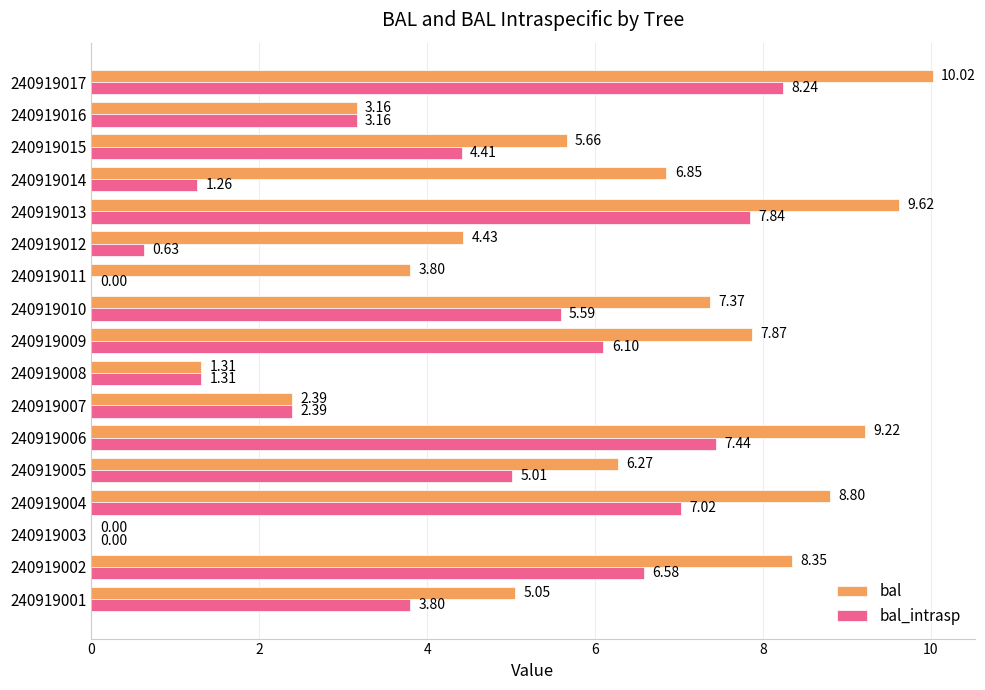

Between 240919009 and 240919016, which series saw the biggest shift?

bal